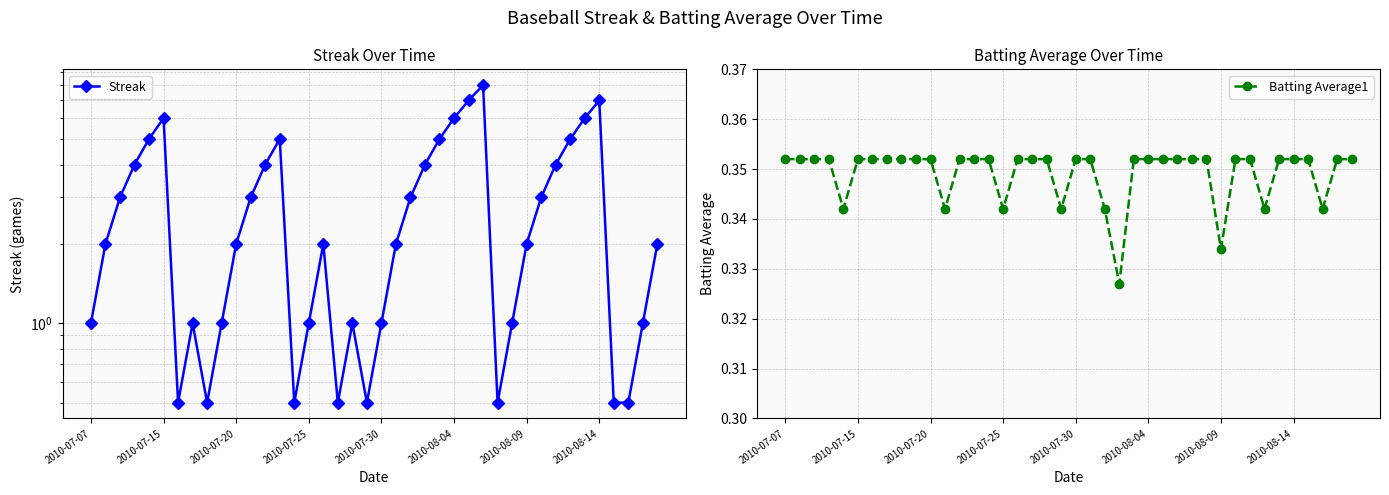

Is it true that Batting Average1 equals 0.1 at 2010-07-20?

False